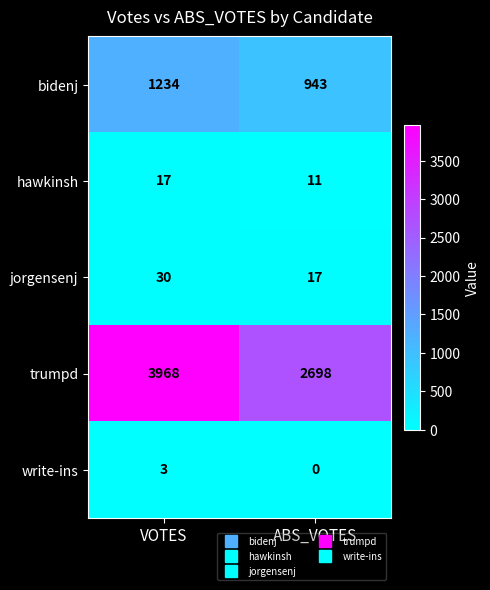

Reading left to right, what are all the values shown in this chart?

bidenj: VOTES=1234	ABS_VOTES=943
hawkinsh: VOTES=17	ABS_VOTES=11
jorgensenj: VOTES=30	ABS_VOTES=17
trumpd: VOTES=3968	ABS_VOTES=2698
write-ins: VOTES=3	ABS_VOTES=0